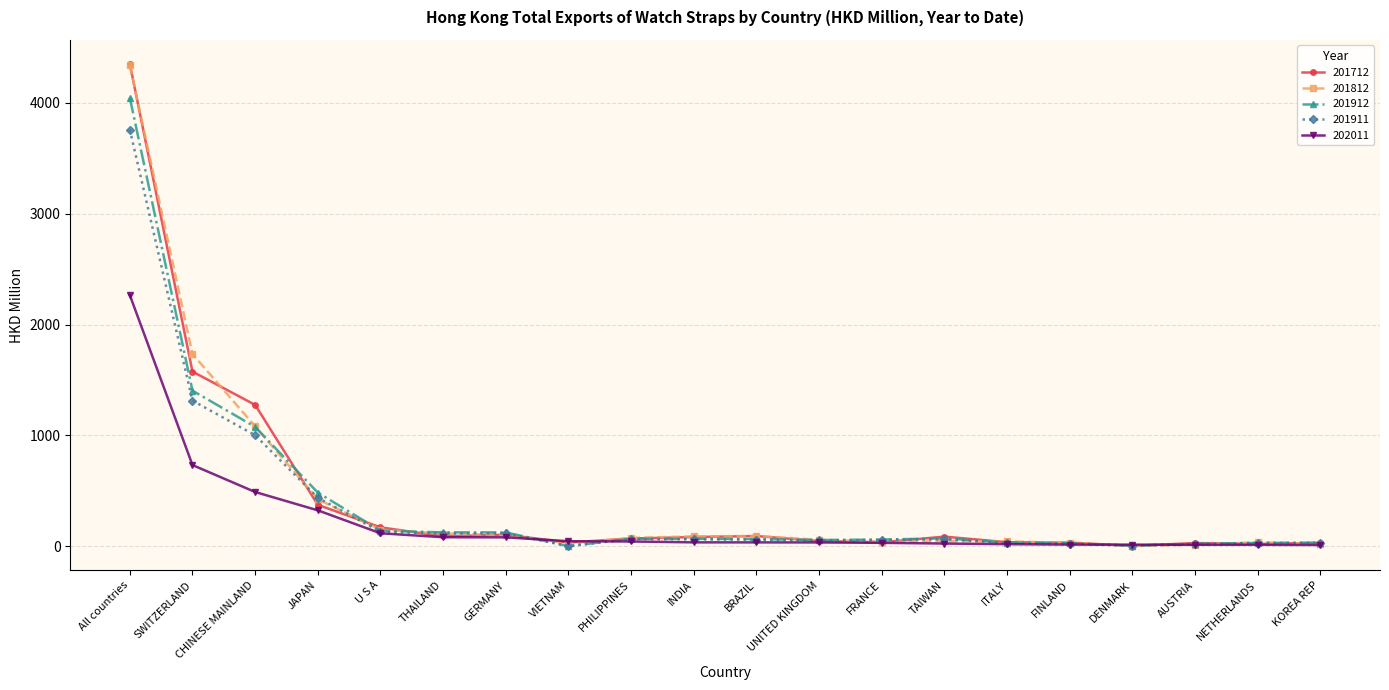

The value of 201712 at U S A is 171.0. True or false?

True